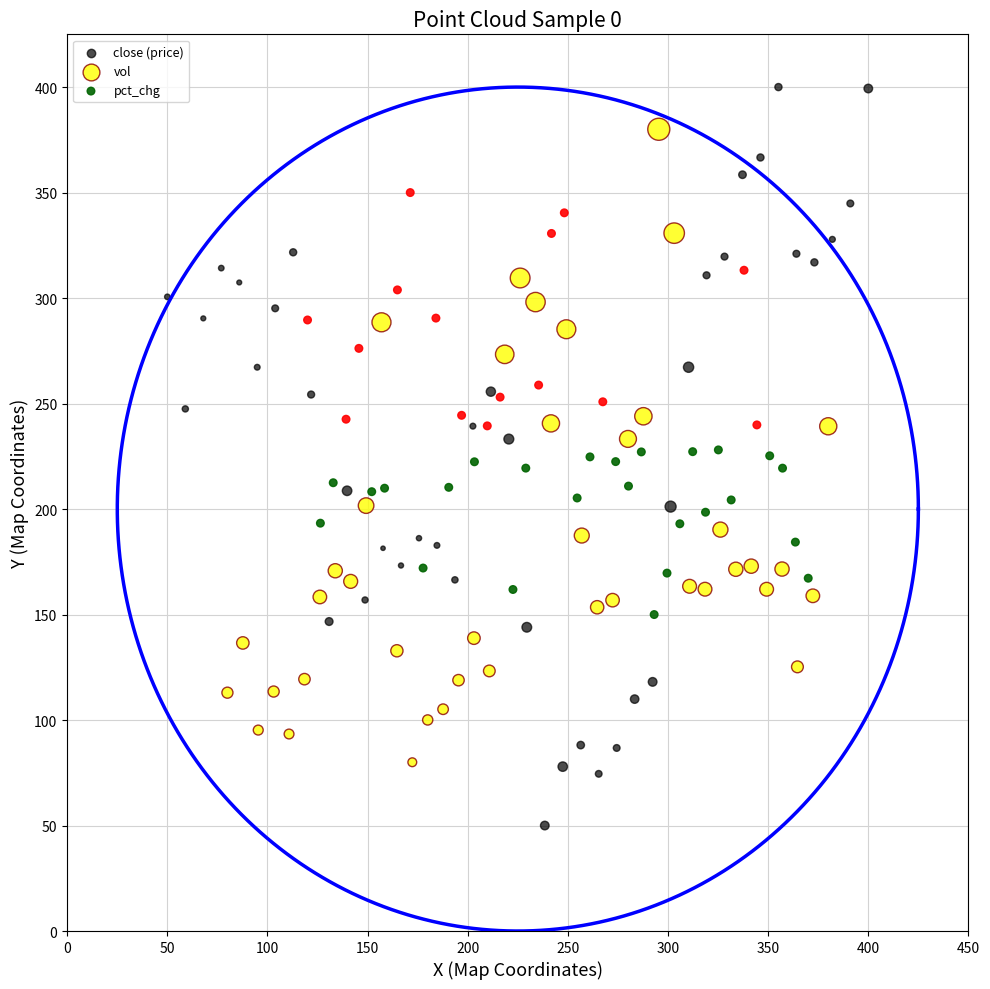

Which series has the widest spread of Y values?

close (price)